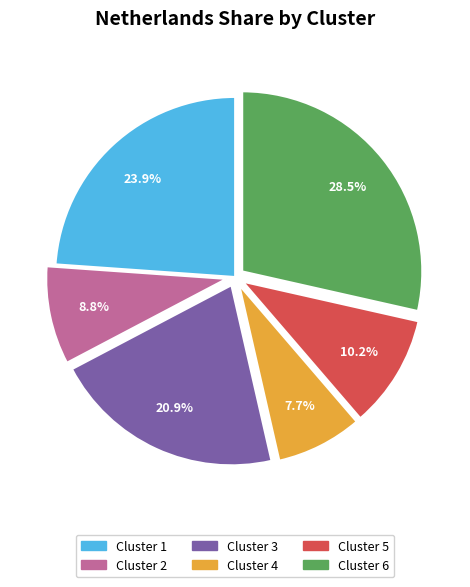

To the nearest percent, what percentage of the pie is Cluster 3?

21%